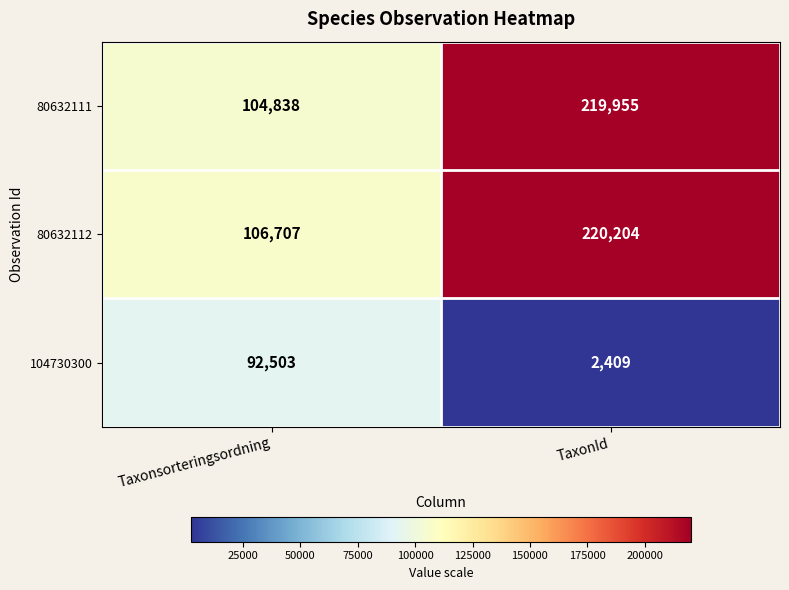

Reading left to right, extract all data points from this chart.

80632111: Taxonsorteringsordning=104838	TaxonId=219955
80632112: Taxonsorteringsordning=106707	TaxonId=220204
104730300: Taxonsorteringsordning=92503	TaxonId=2409